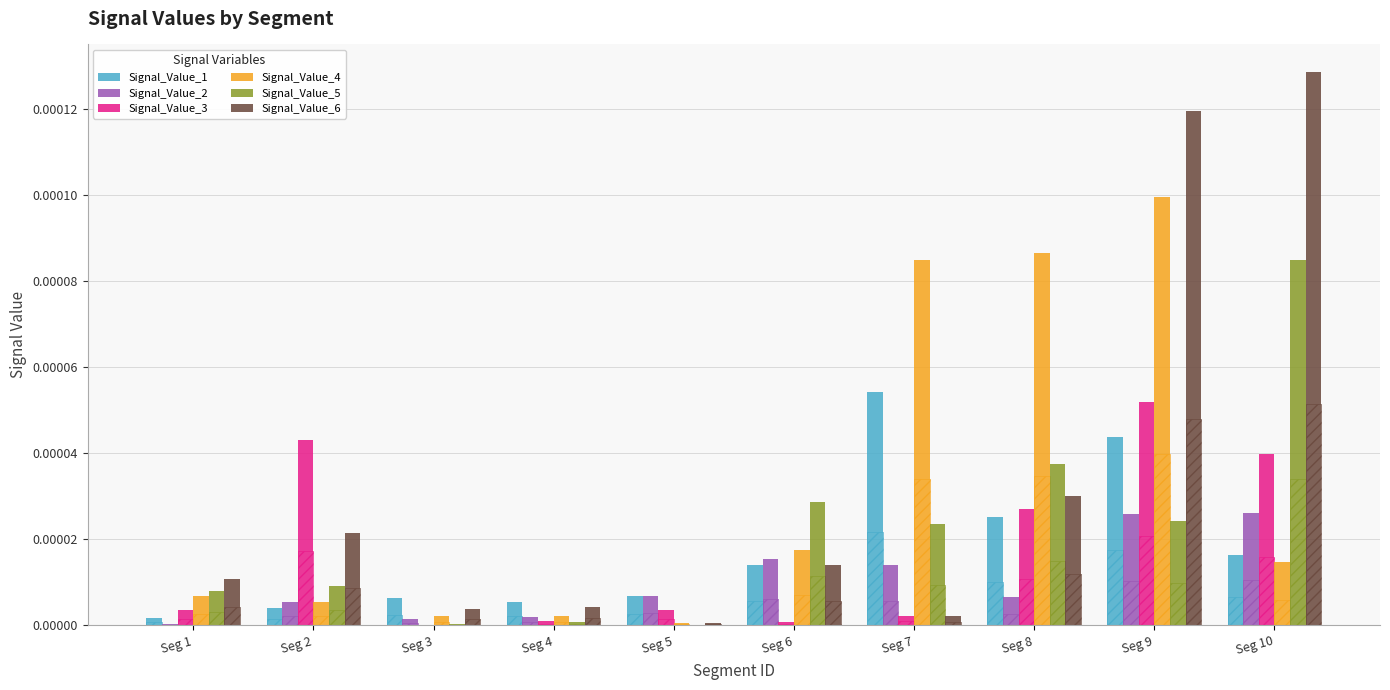

True or false: Signal_Value_2 has a value of 0.0 at Seg 9.

False